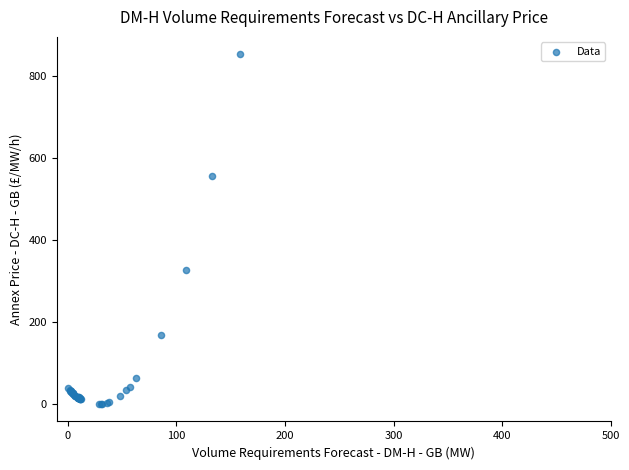

What Y value in the scatter plot is closest to 426?

327.3